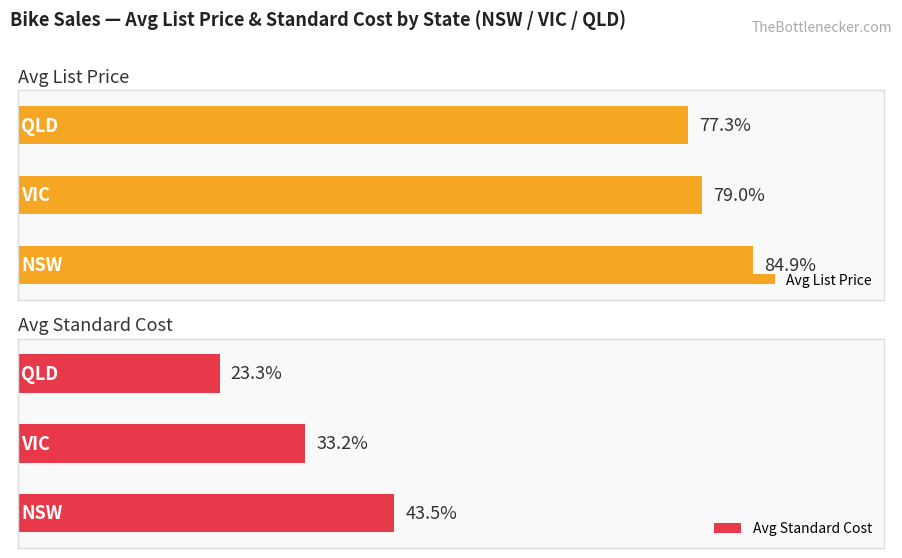

How many bars are there in each group?

2